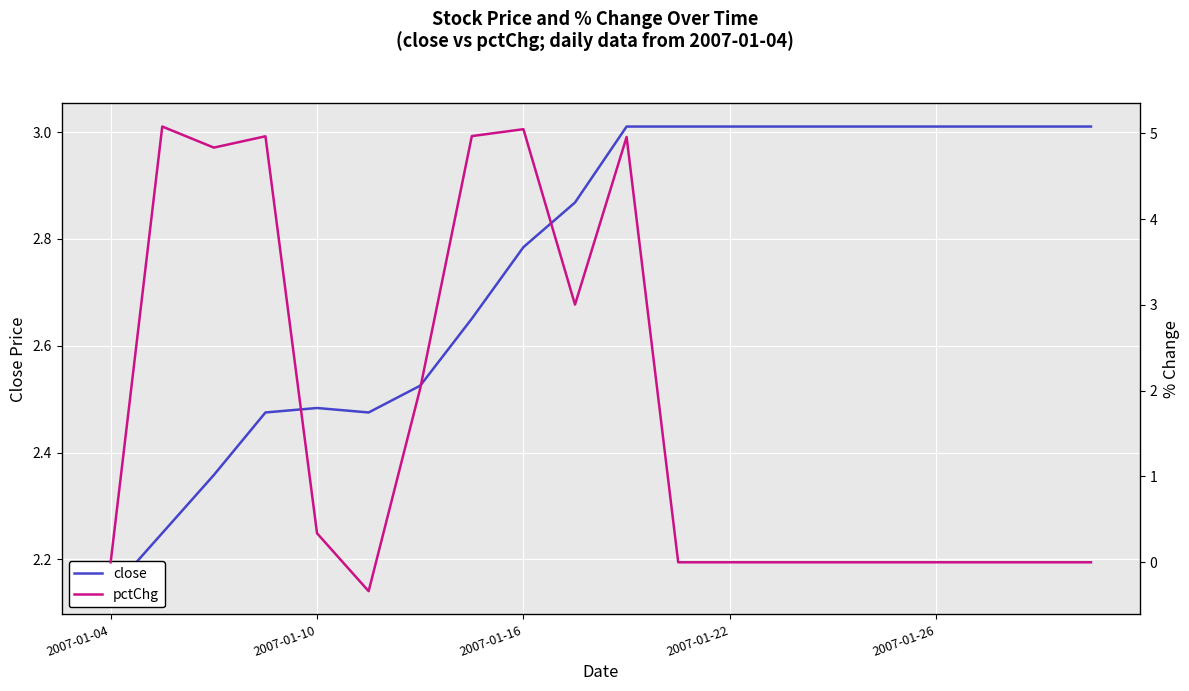

What is the sum of all pctChg values?

34.9